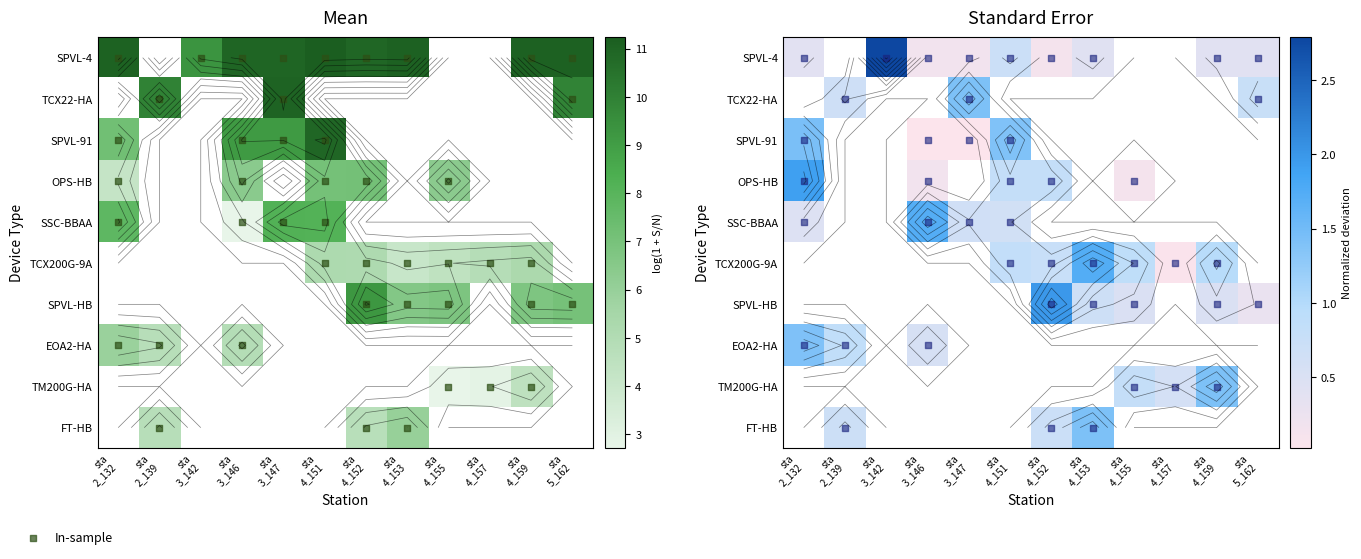

How many series are shown in this chart?

10